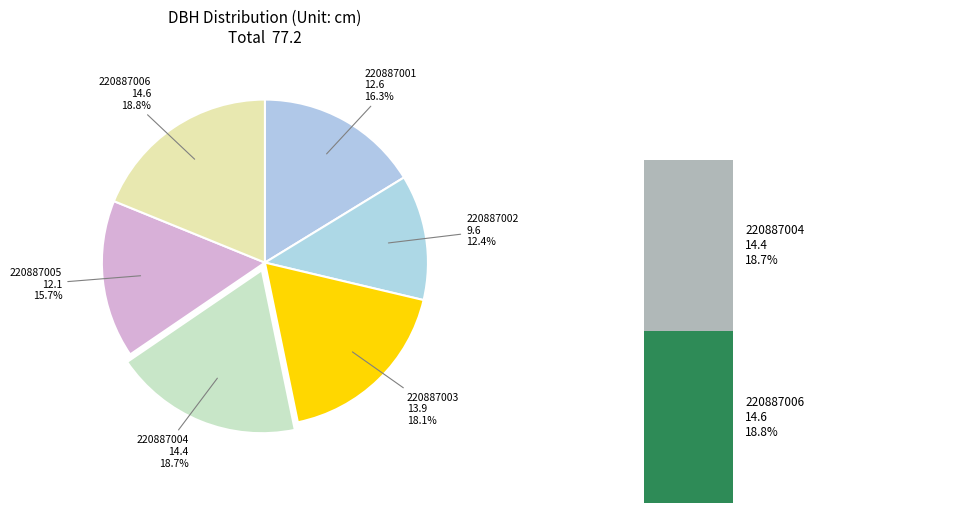

Rank the categories by value from lowest to highest.

220887002, 220887005, 220887001, 220887003, 220887004, 220887006